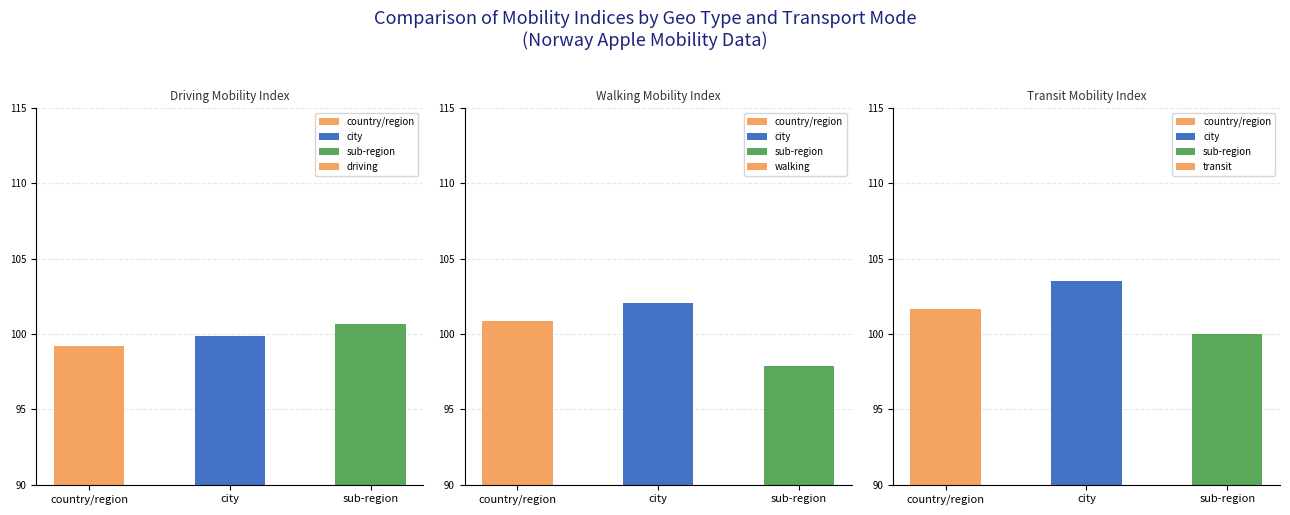

Reading left to right, extract all data points from this chart.

driving: country/region=99.2	city=99.9	sub-region=100.7
walking: country/region=100.8	city=102.0	sub-region=97.9
transit: country/region=101.7	city=103.5	sub-region=100.0